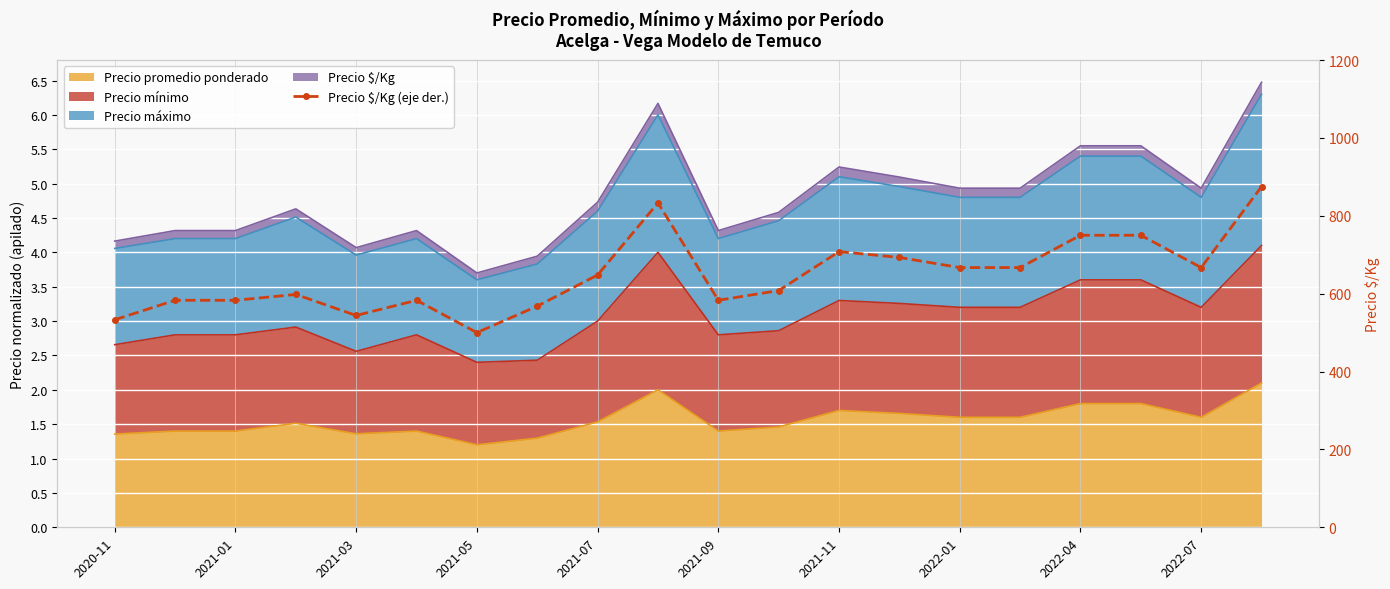

True or false: the data has more than 2 interior local peaks.

True